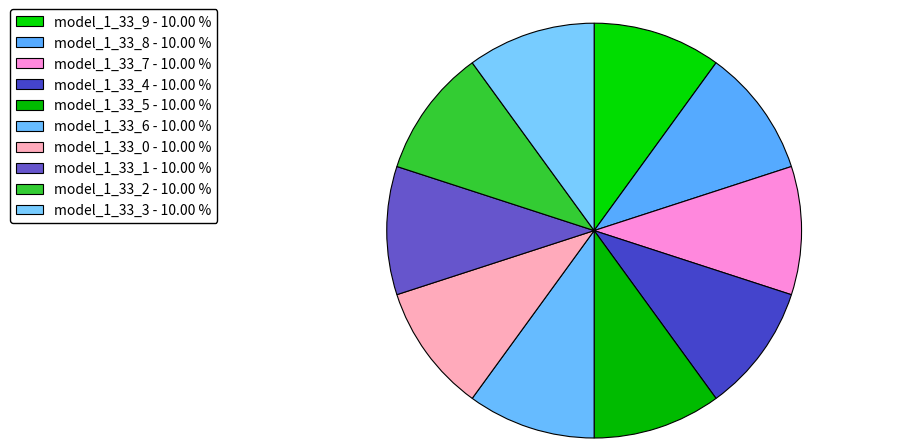

Rank the categories by value from highest to lowest.

model_1_33_8, model_1_33_9, model_1_33_7, model_1_33_6, model_1_33_5, model_1_33_4, model_1_33_3, model_1_33_2, model_1_33_1, model_1_33_0